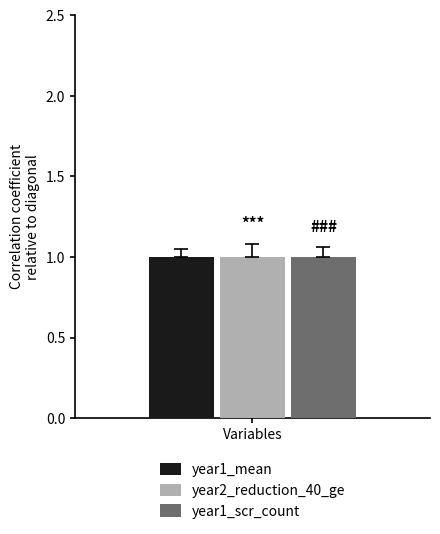

Rank the series by their maximum value, from lowest to highest.

year1_mean, year2_reduction_40_ge, year1_scr_count